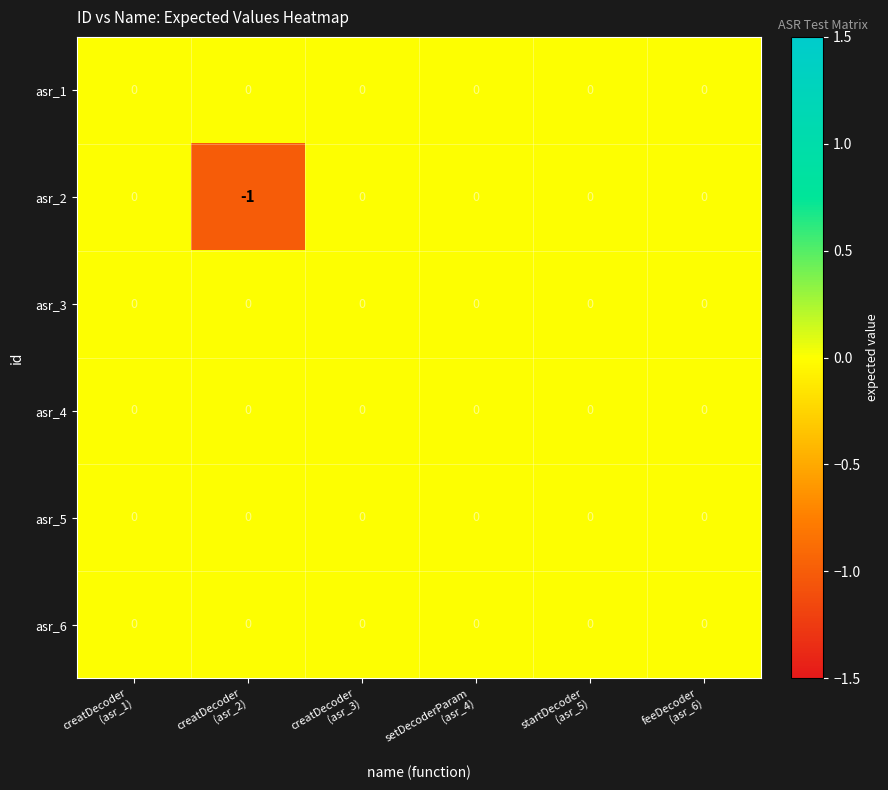

Which series has the largest range (max minus min)?

asr_2